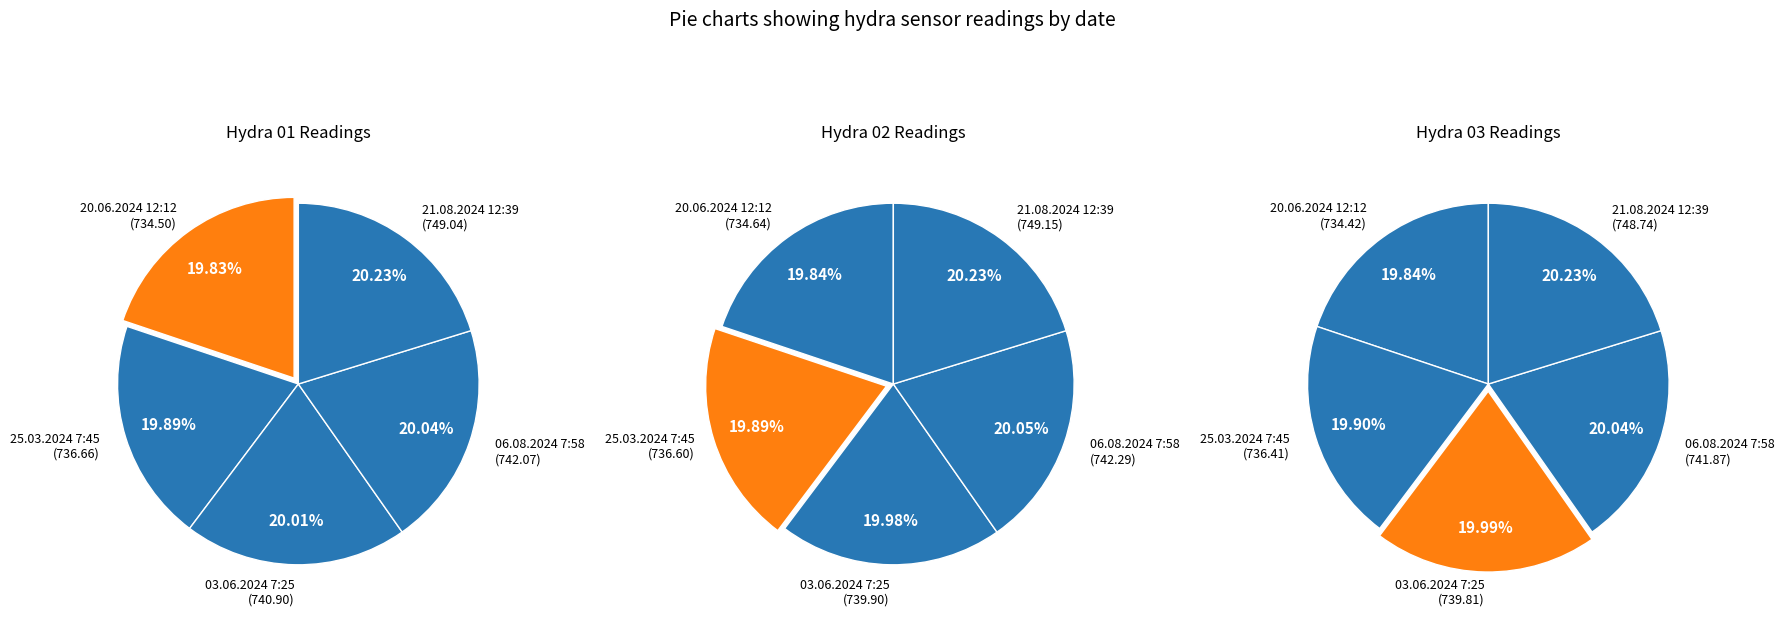

To the nearest percent, what portion does 25.03.2024 7:45 represent?

20%